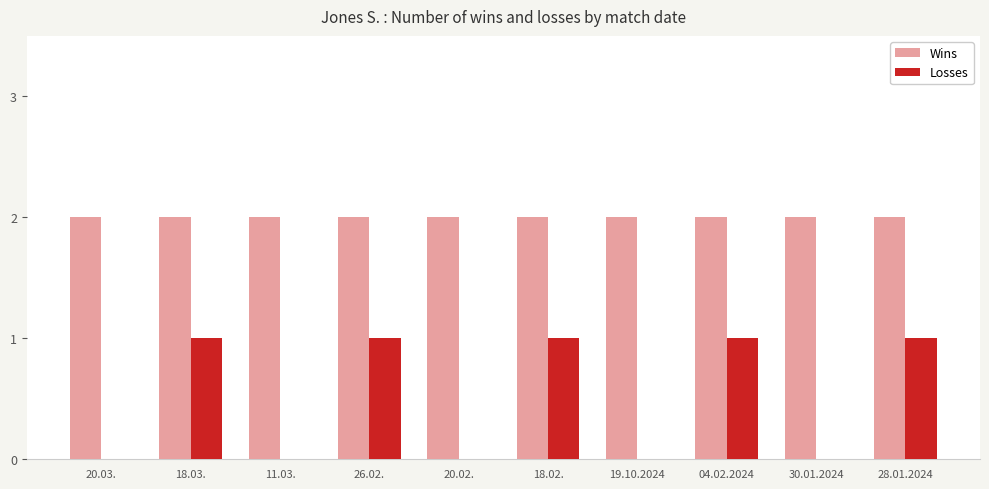

Which series has the largest range (max minus min)?

Losses